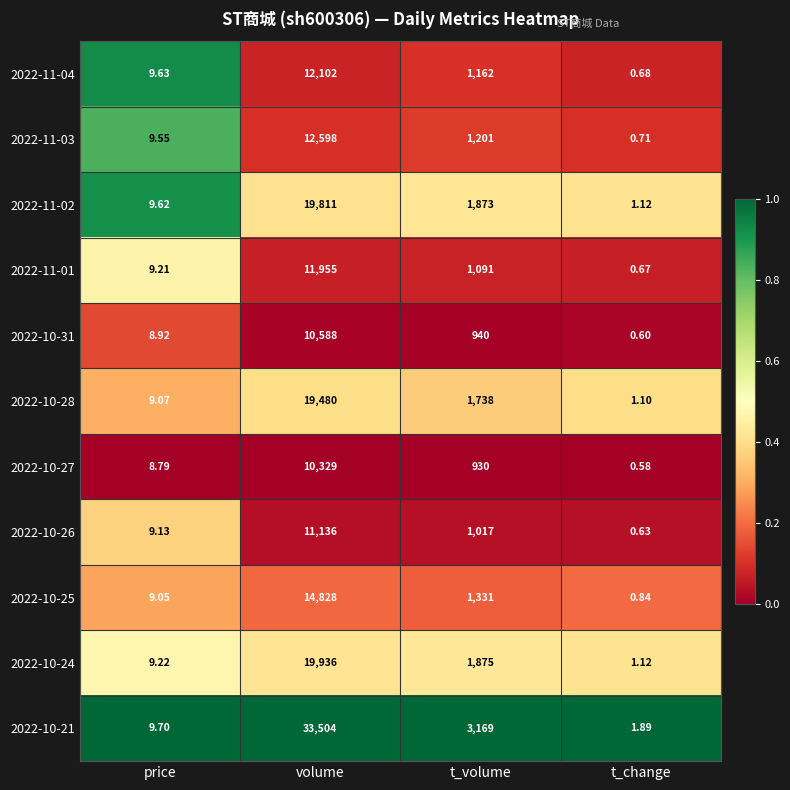

Between volume and t_change, which series saw the biggest shift?

2022-10-21